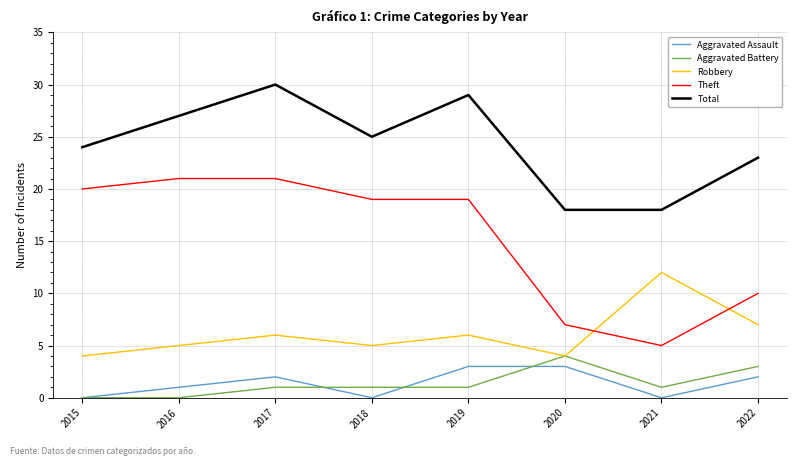

How many series are shown in this chart?

5